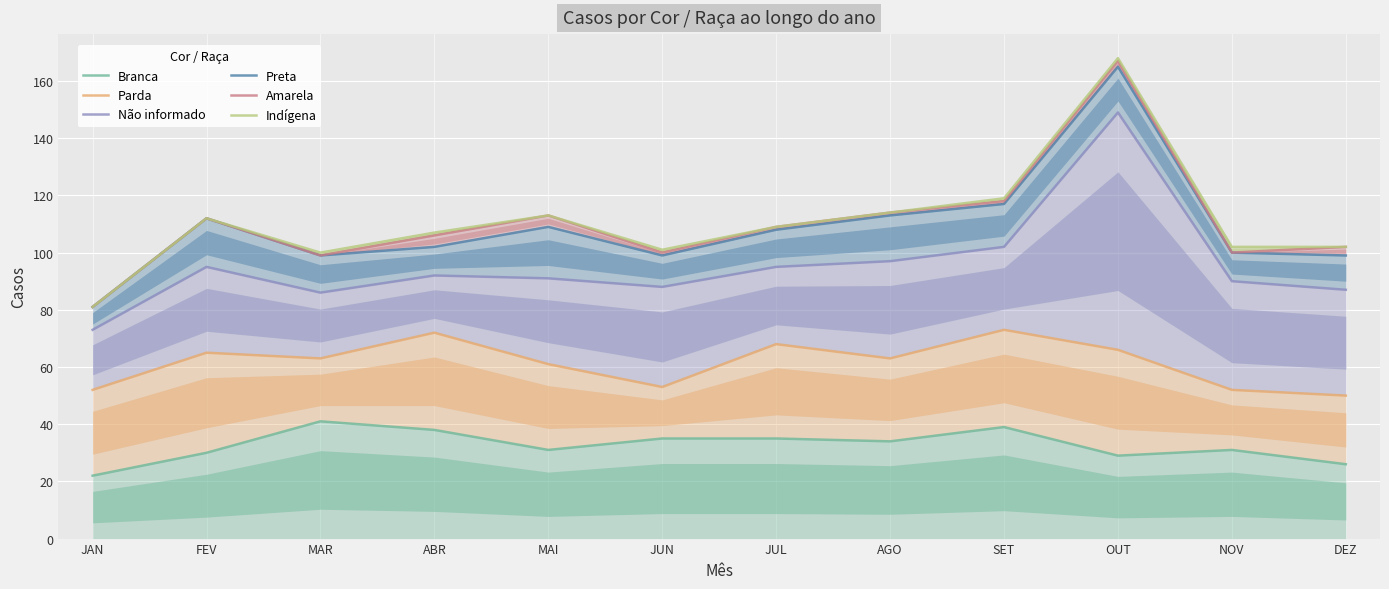

What are all the series names shown in the legend?

Branca, Parda, Não informado, Preta, Amarela, Indígena